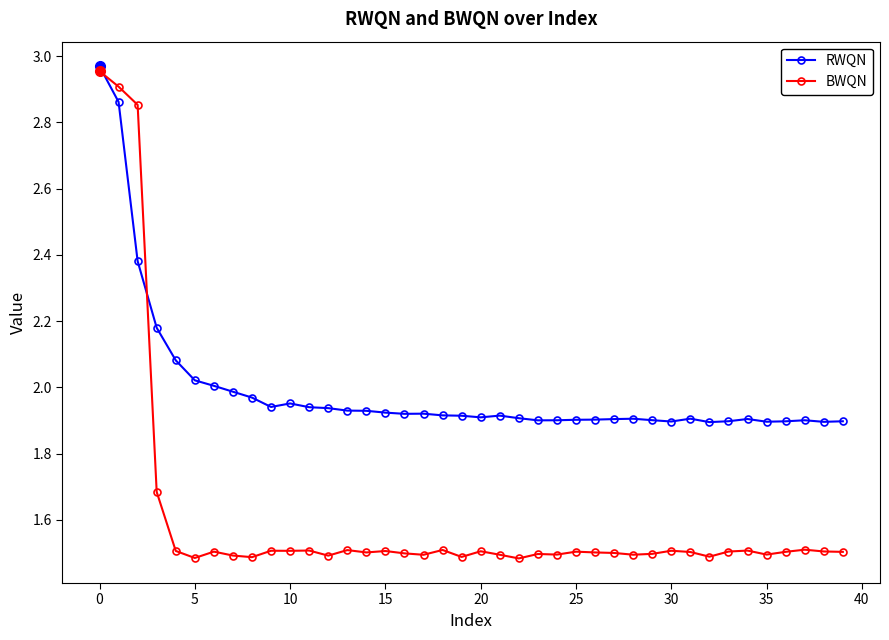

Which series has the widest spread of values?

BWQN